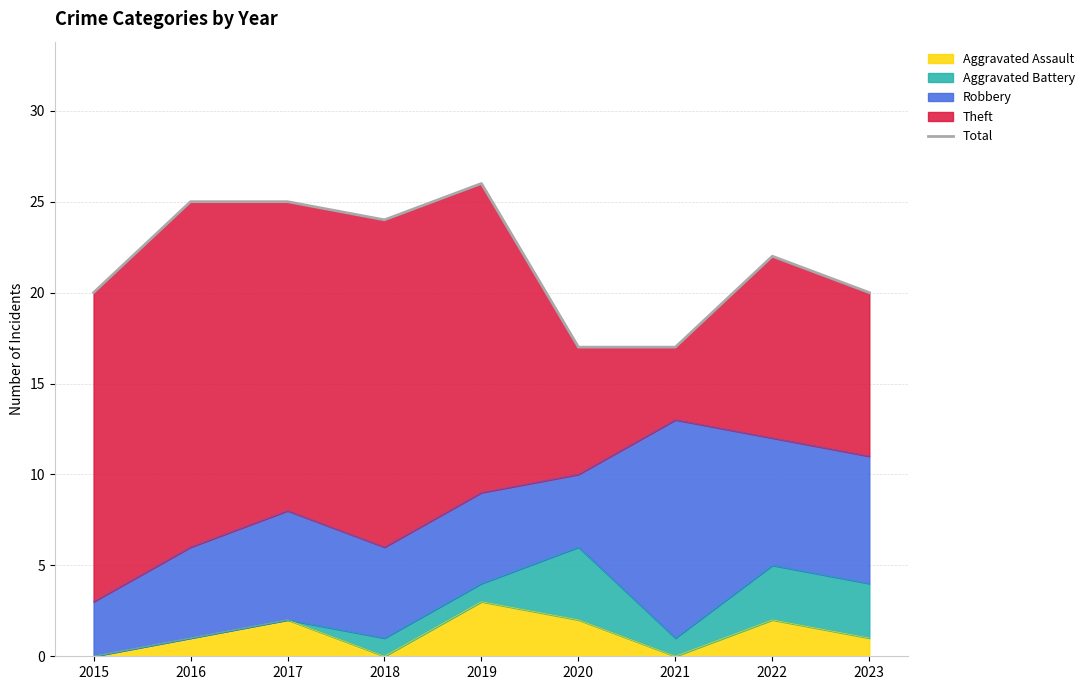

Reading right to left, list all the values displayed in this chart.

2023=20	2022=22	2021=17	2020=17	2019=26	2018=24	2017=25	2016=25	2015=20